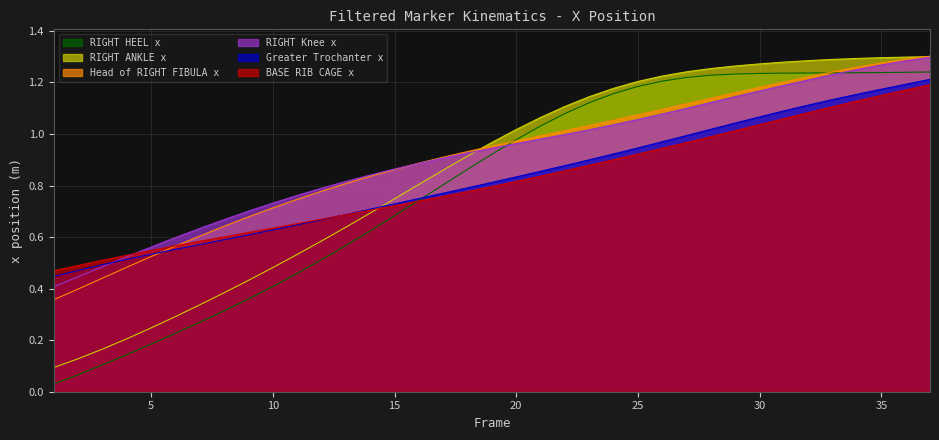

What is the difference between the highest and lowest values at 30?

0.2